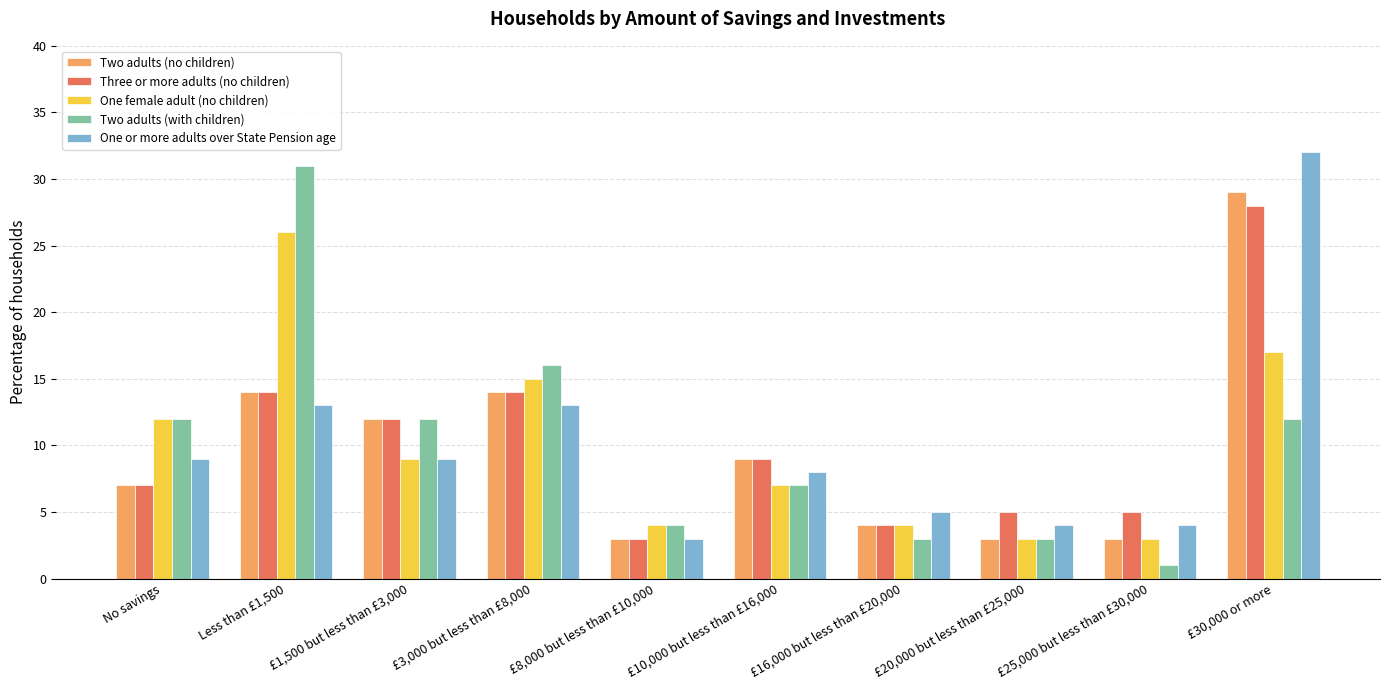

What is the value of the One female adult (no children) bar at the 1st from the left?

12